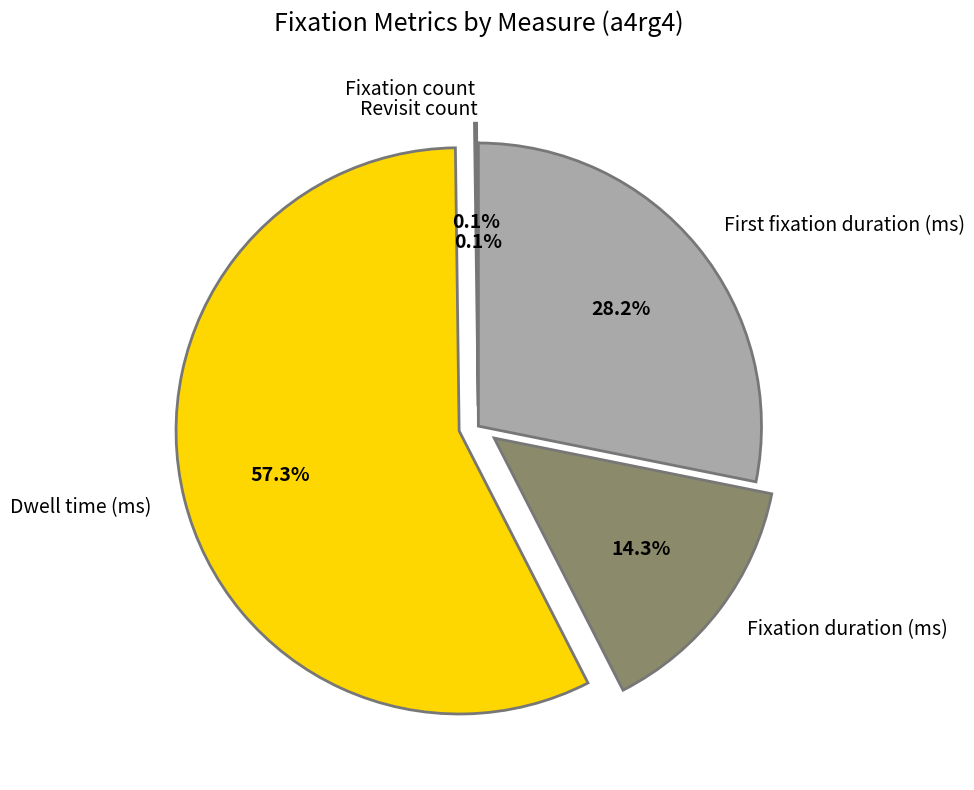

The Dwell time (ms) slice represents 57% of the pie. True or false?

True